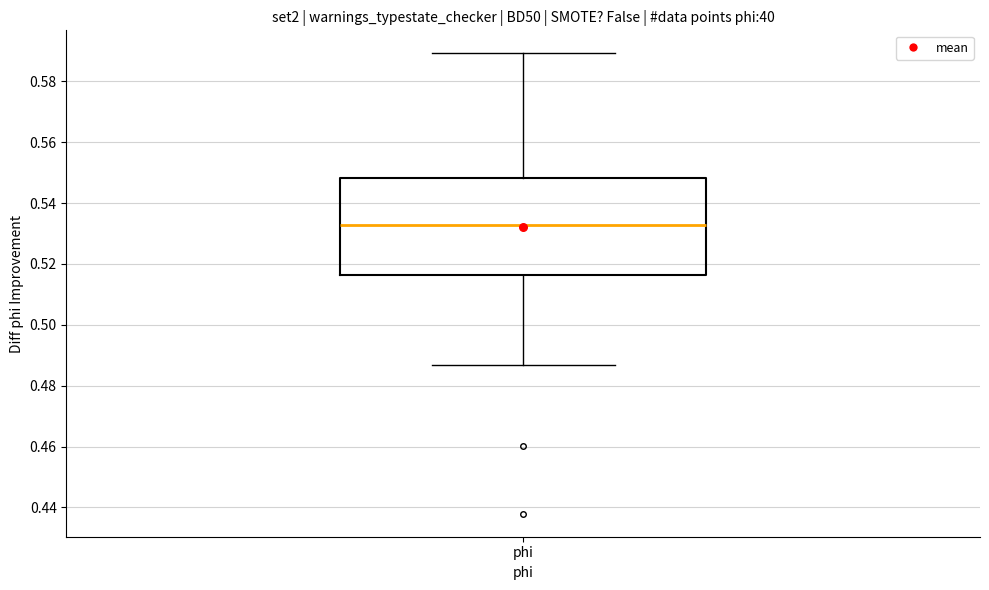

Where does the median line of the box for phi sit on the y-axis? The values are not printed on the chart, so give them approximately, as read against the axis.

0.532